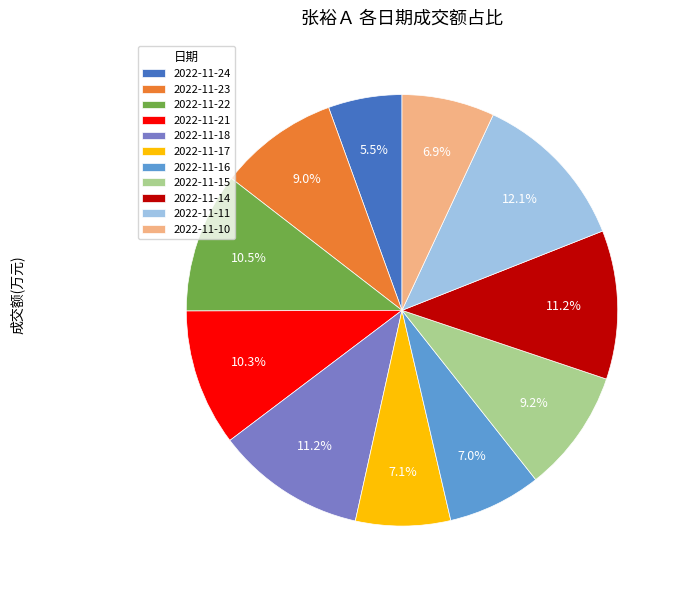

What is the ratio of the value at 2022-11-22 to the value at 2022-11-24?

1.9